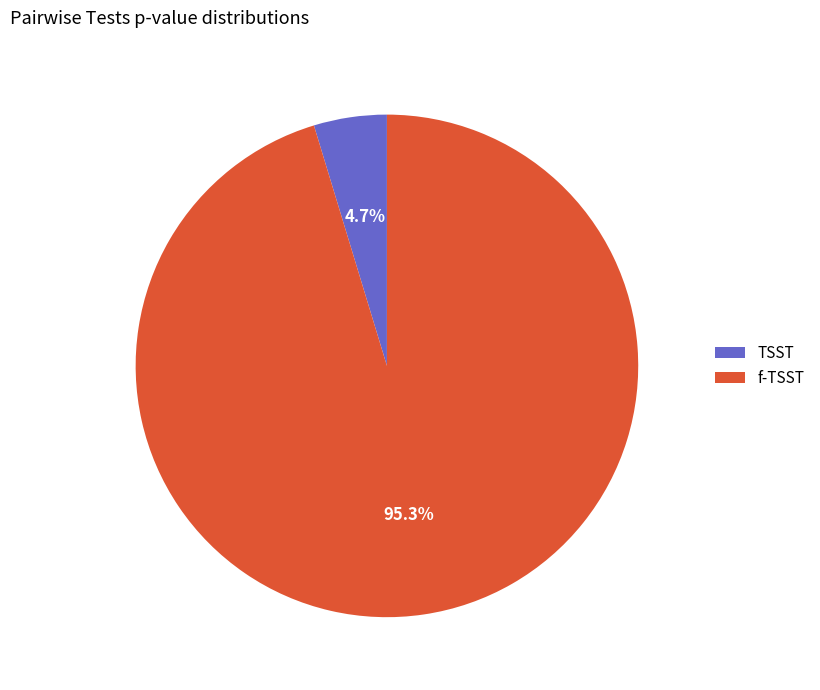

To the nearest percent, what percentage of the pie is TSST?

5%